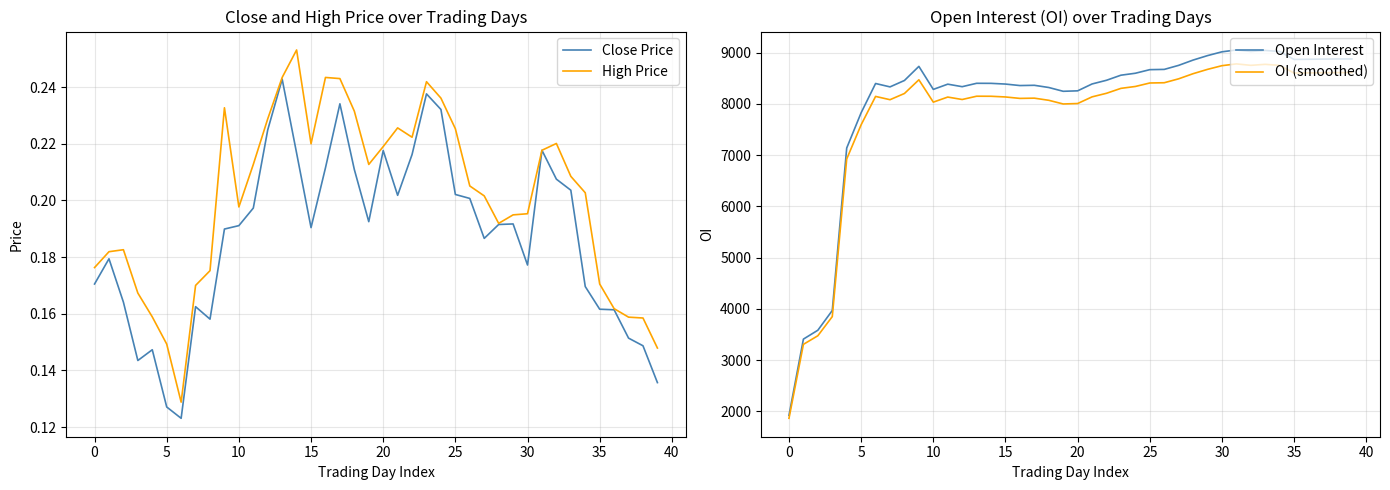

True or false: OI (smoothed) has more than 2 interior local peaks.

True